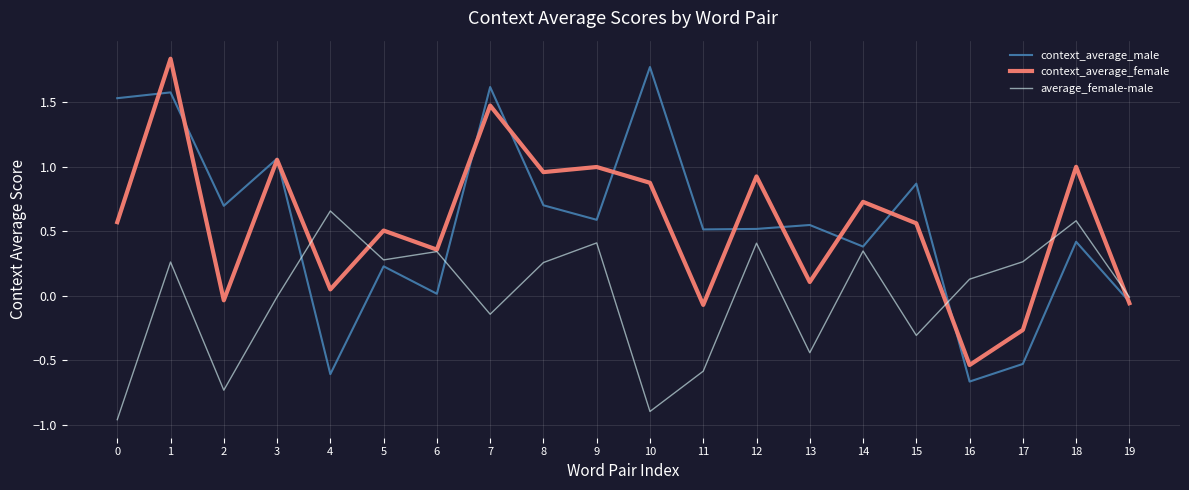

How many interior local peaks does the average_female-male series have?

7